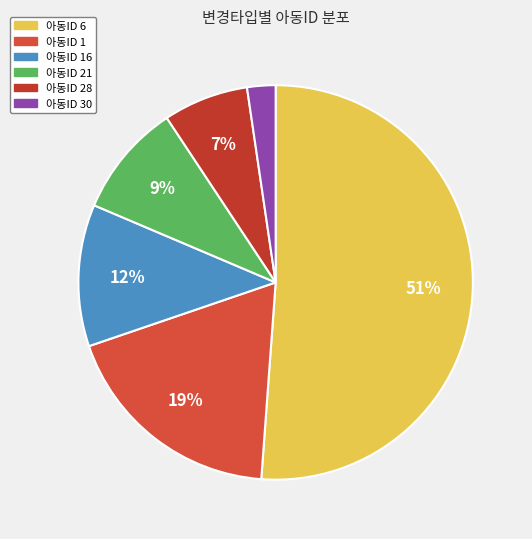

How many segments does this pie chart have?

6